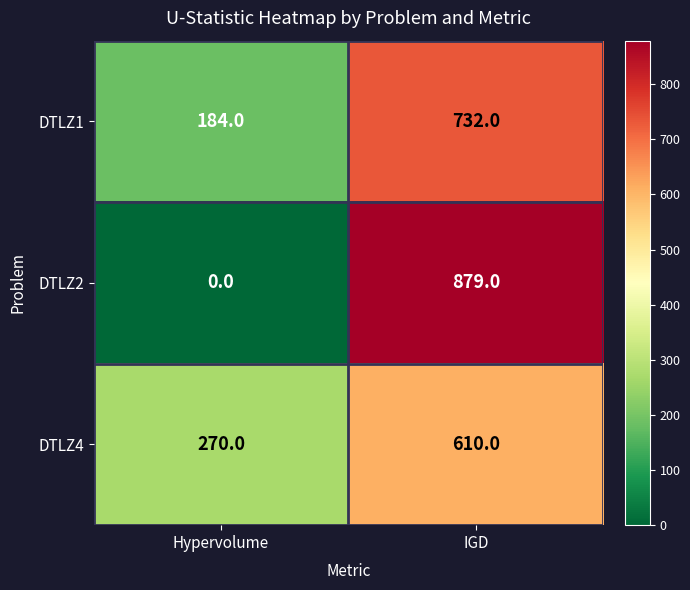

At IGD, list the series in order from largest to smallest.

DTLZ2, DTLZ1, DTLZ4